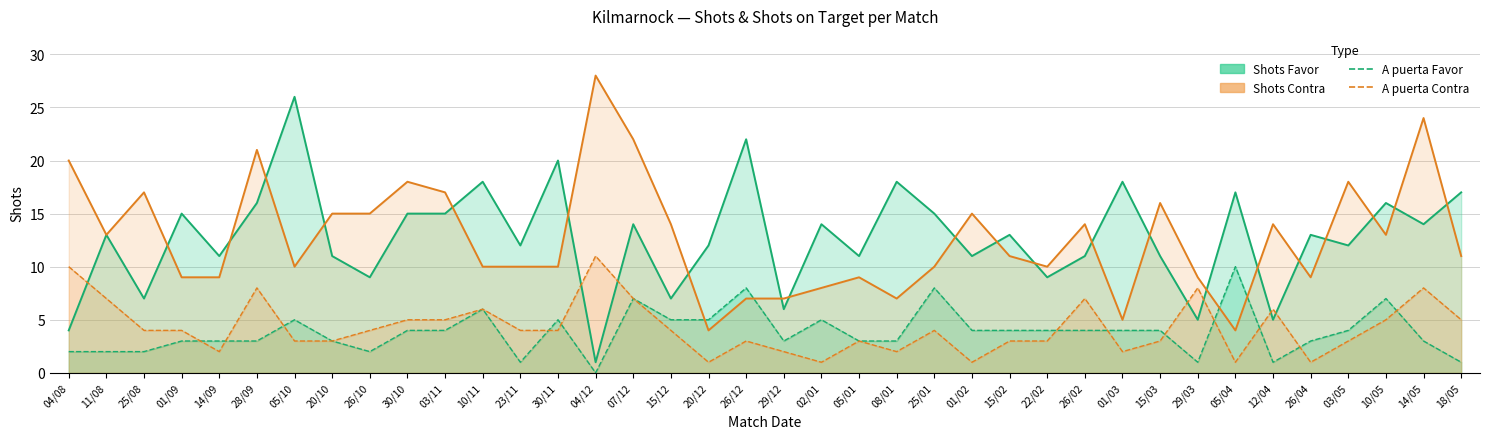

What is the difference between the highest and lowest values at 20/12?

11